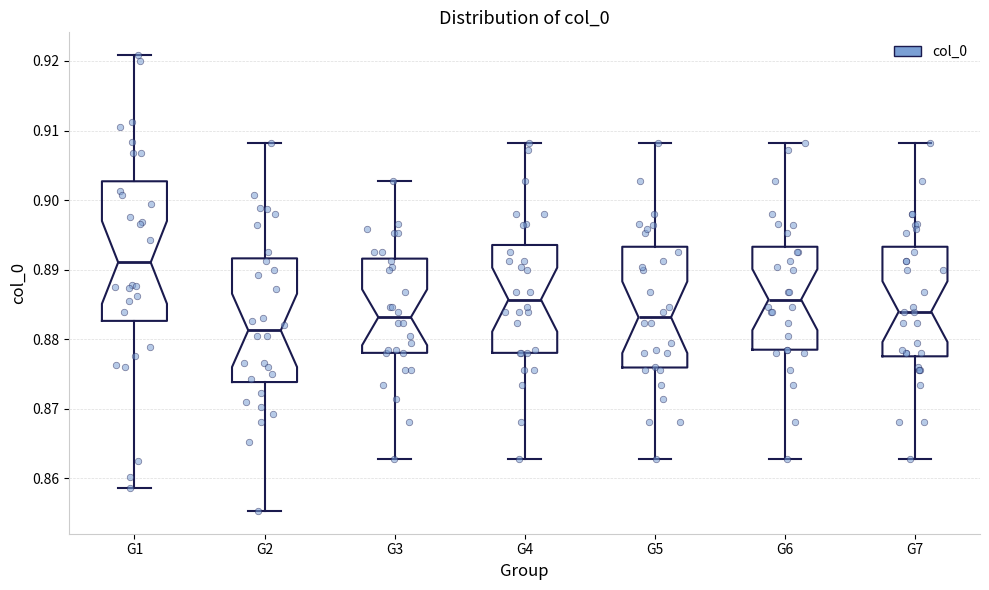

Where is the upper edge of the box for G7 on the y-axis? The values are not printed on the chart, so give them approximately, as read against the axis.

0.893